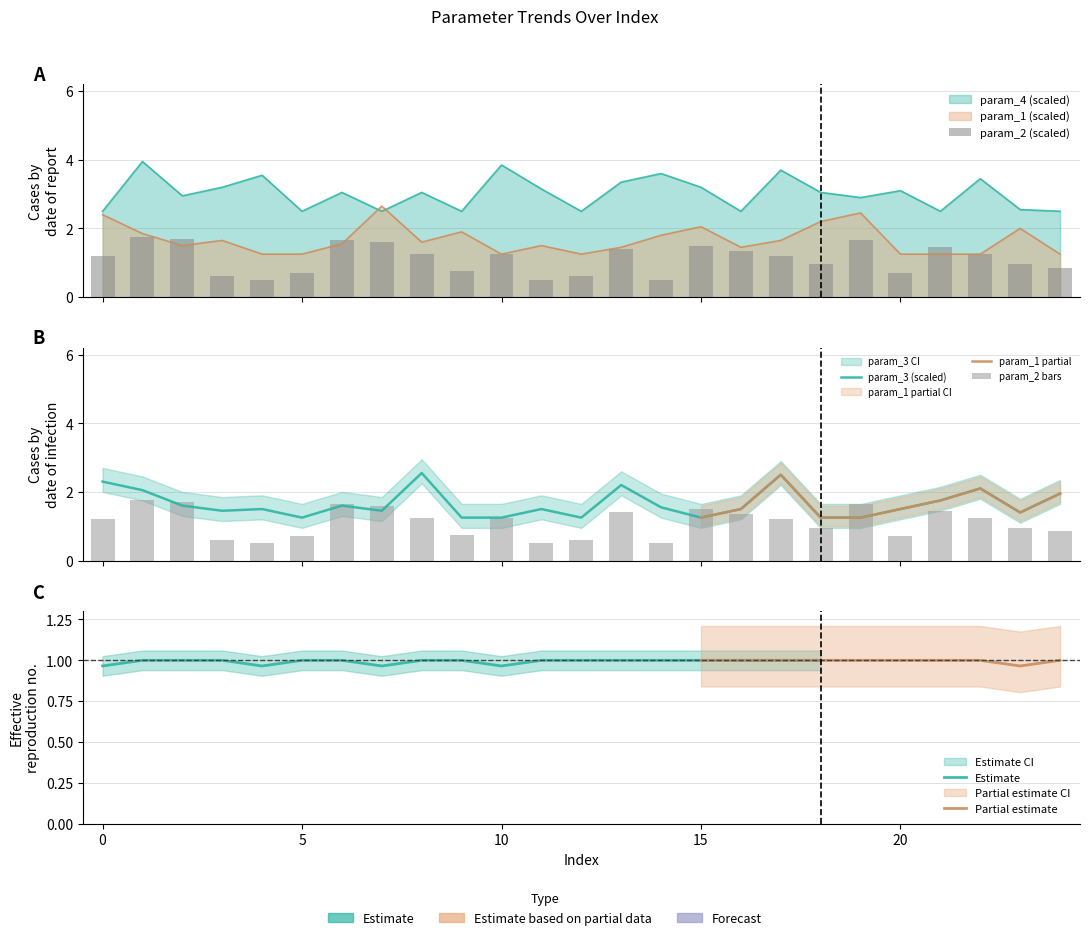

Read the param_4 value at 16.

2.5